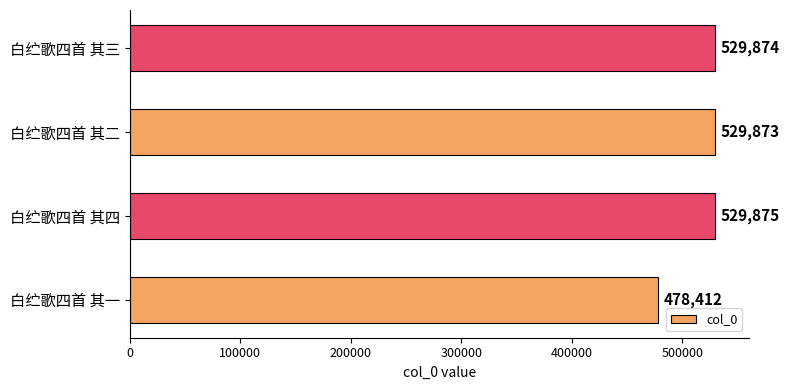

Where is the data nearest to the value 504143?

白纻歌四首 其二